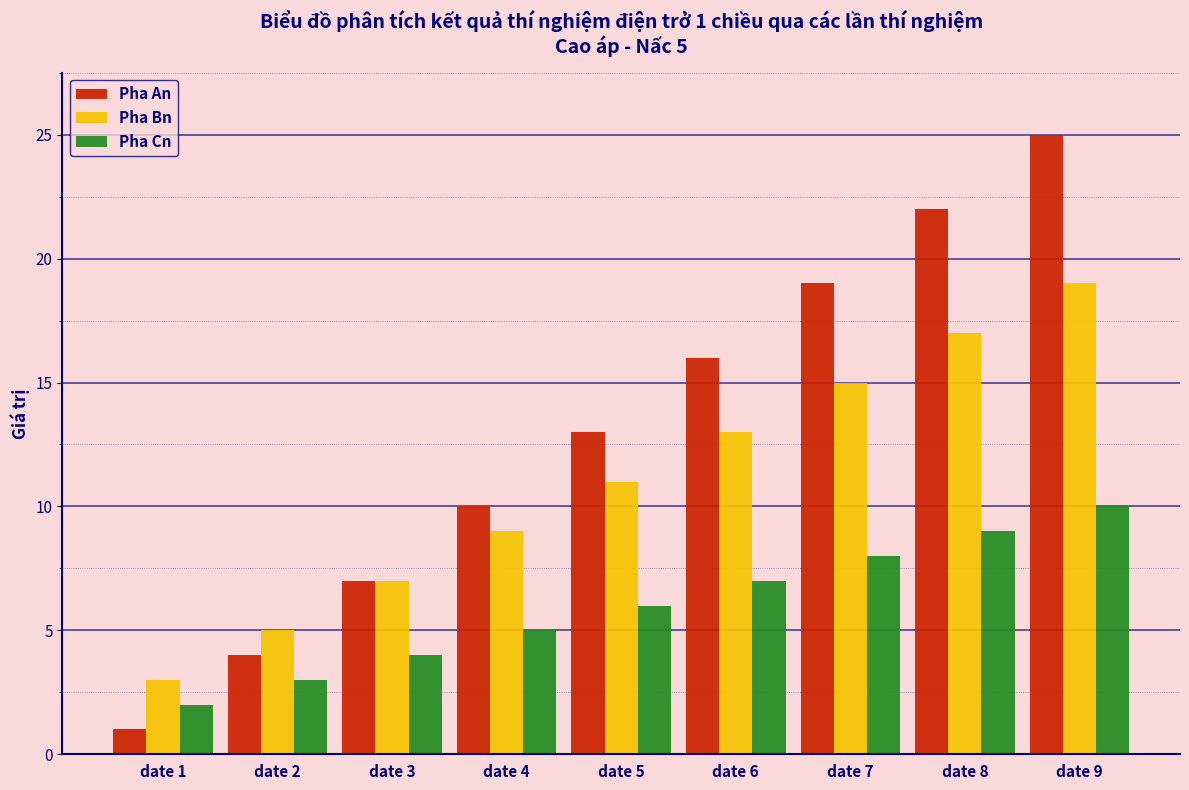

Reading left to right, transcribe all the data shown in this chart.

Pha An: date 1=1	date 2=4	date 3=7	date 4=10	date 5=13	date 6=16	date 7=19	date 8=22	date 9=25
Pha Bn: date 1=3	date 2=5	date 3=7	date 4=9	date 5=11	date 6=13	date 7=15	date 8=17	date 9=19
Pha Cn: date 1=2	date 2=3	date 3=4	date 4=5	date 5=6	date 6=7	date 7=8	date 8=9	date 9=10